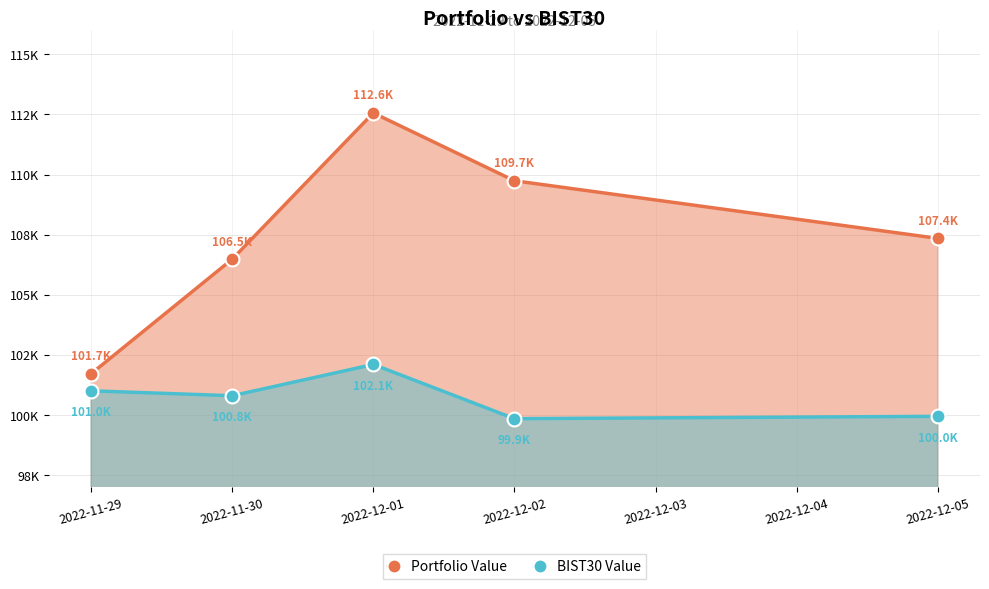

Does the chart have visible grid lines?

Yes